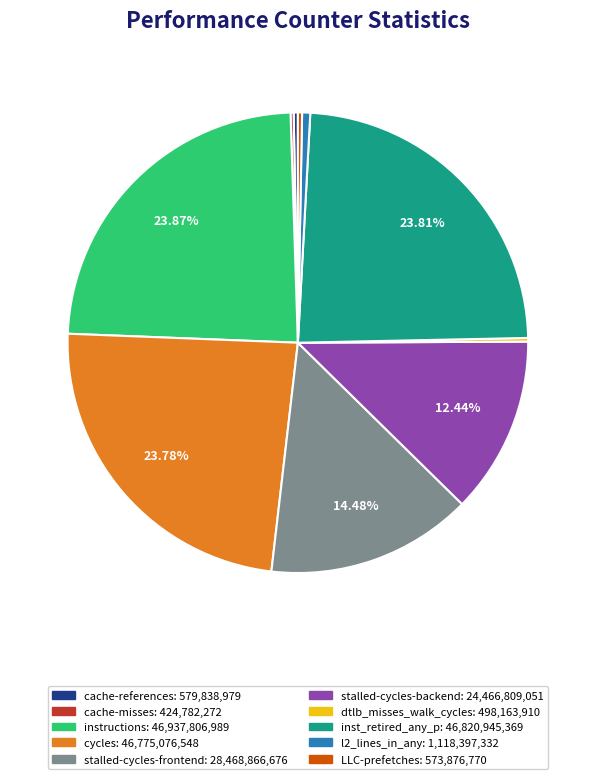

Between instructions and l2_lines_in_any, which is larger?

instructions